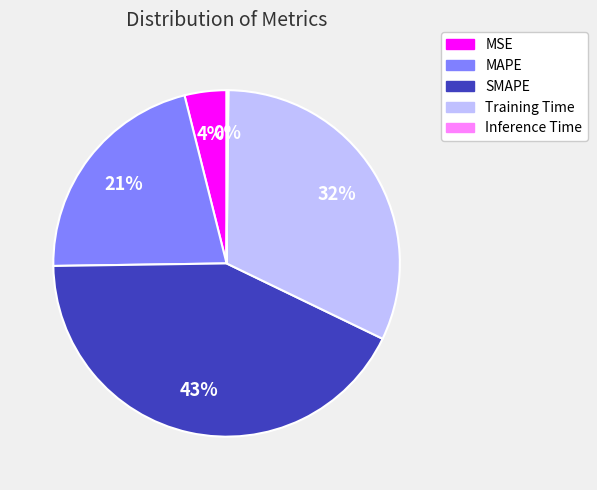

Is there a majority slice in this chart?

No